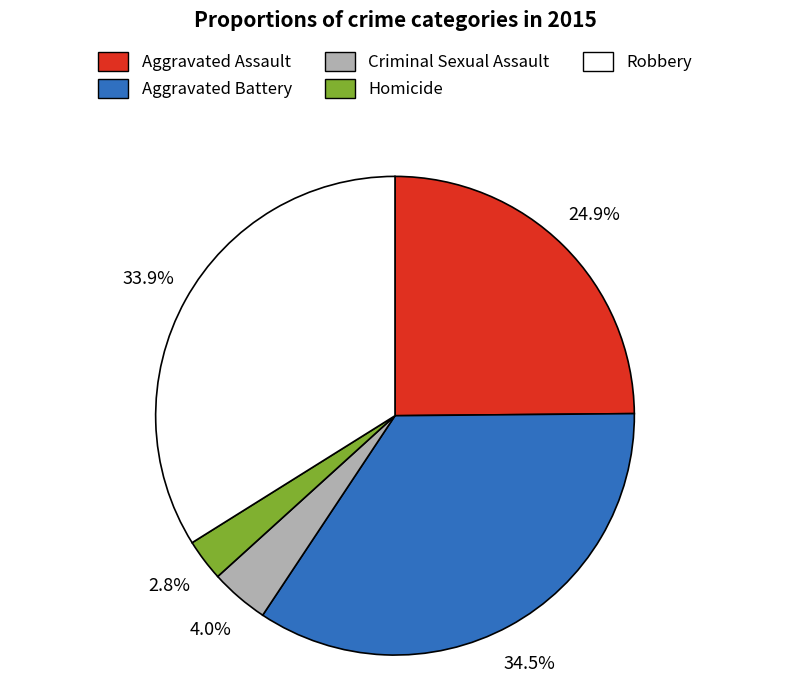

Count the number of slices in the pie.

5